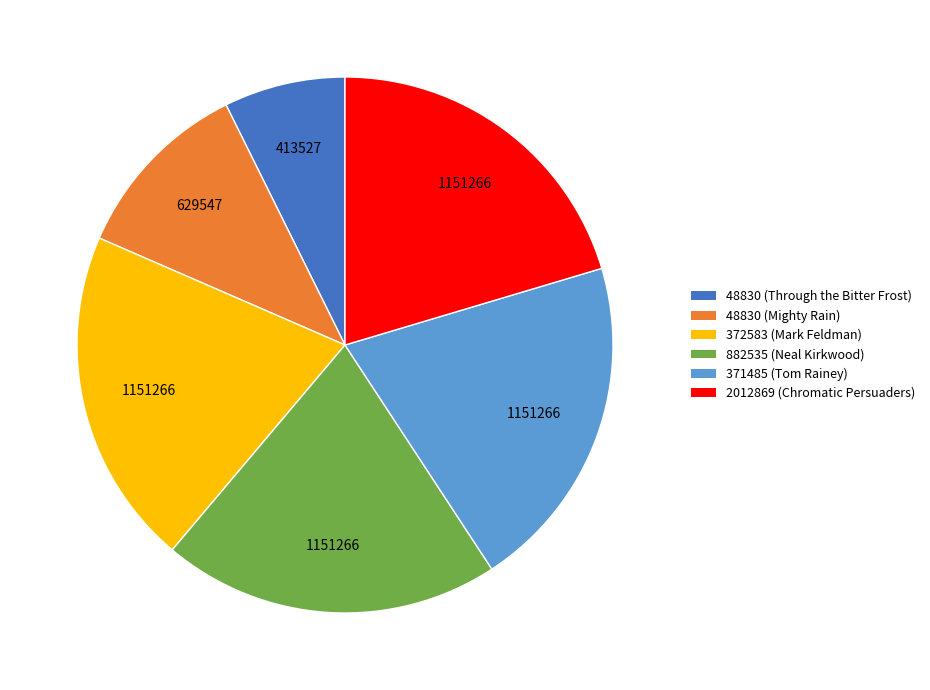

Count the number of slices in the pie.

6